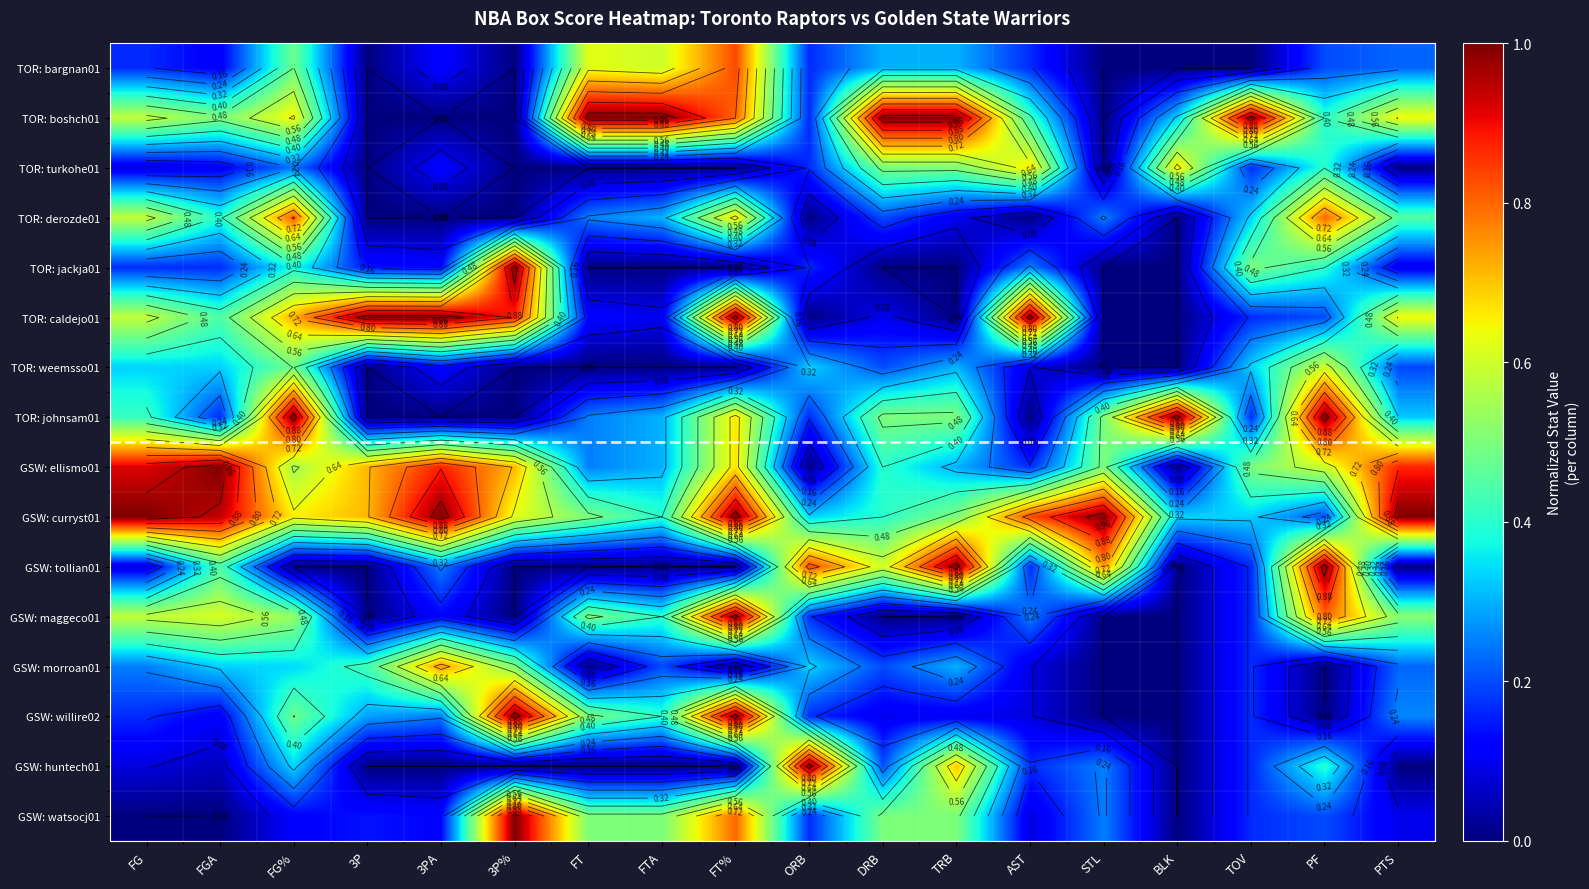

At which label does GSW: morroan01 reach its peak?

3PA